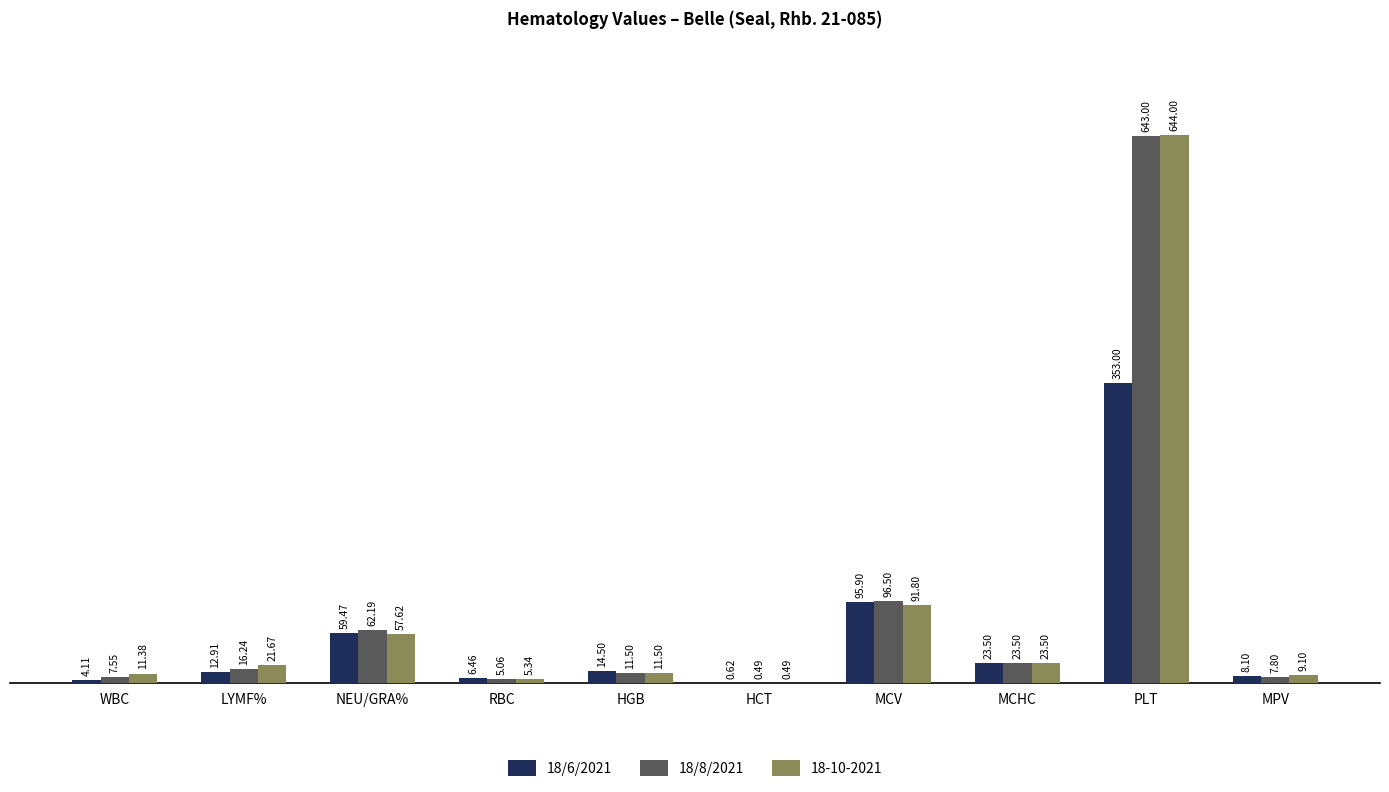

What is the sum of the 18/6/2021 values at RBC and HGB?

21.0